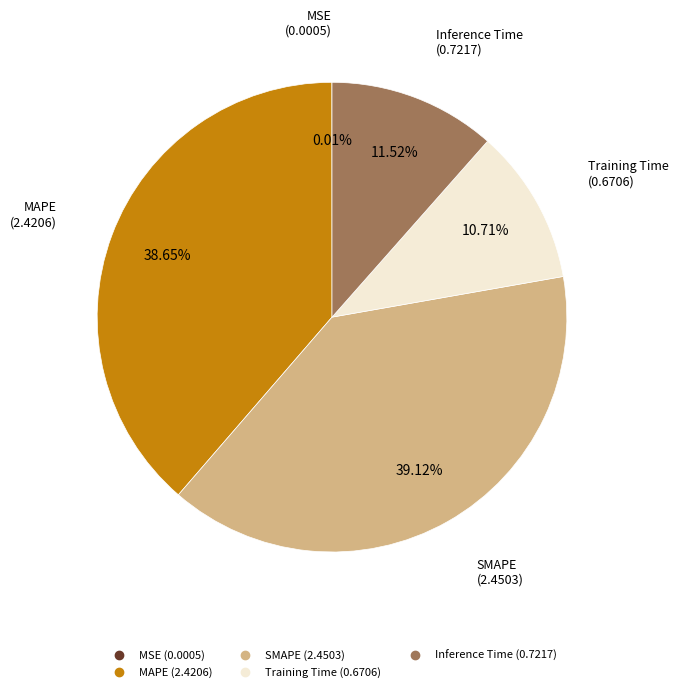

Between Training Time and Inference Time, which is larger?

Inference Time